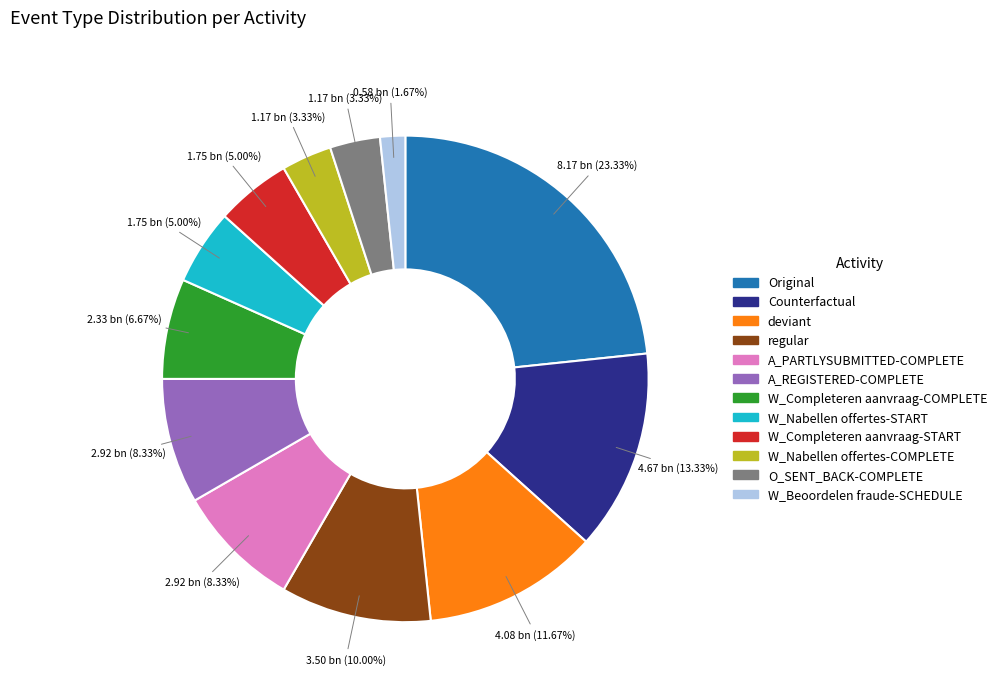

Approximately how many times larger is the value at Counterfactual compared to W_Beoordelen fraude-SCHEDULE?

8.0